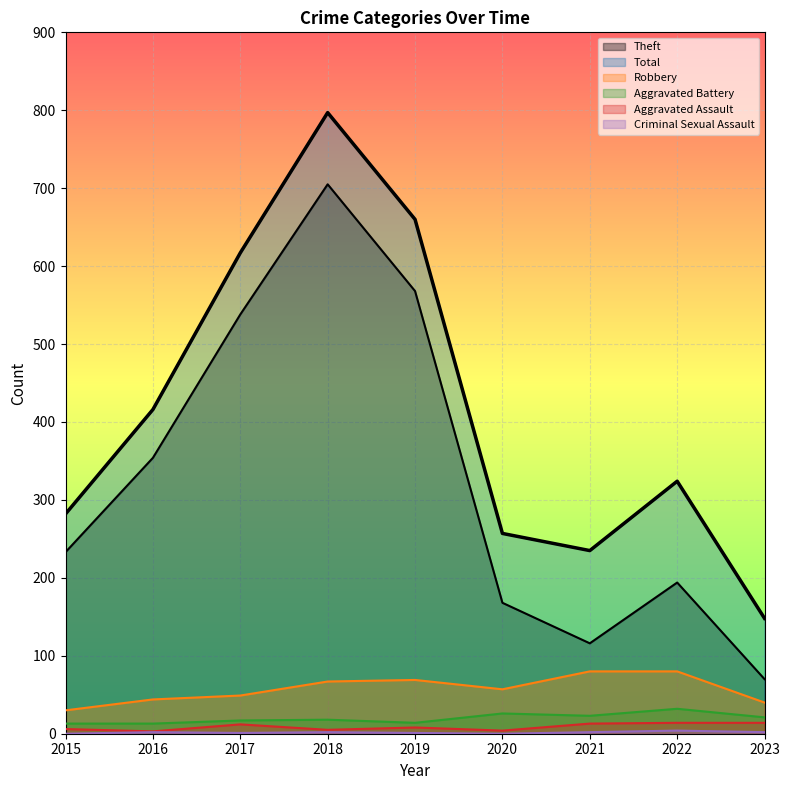

Which category has the lowest value across all series?

2015